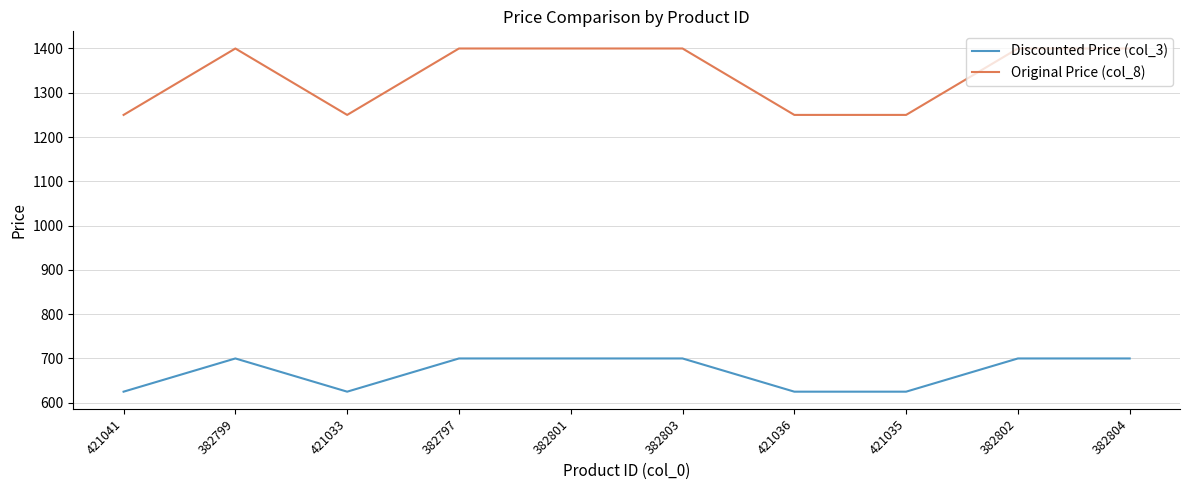

What is the greatest value displayed?

1400